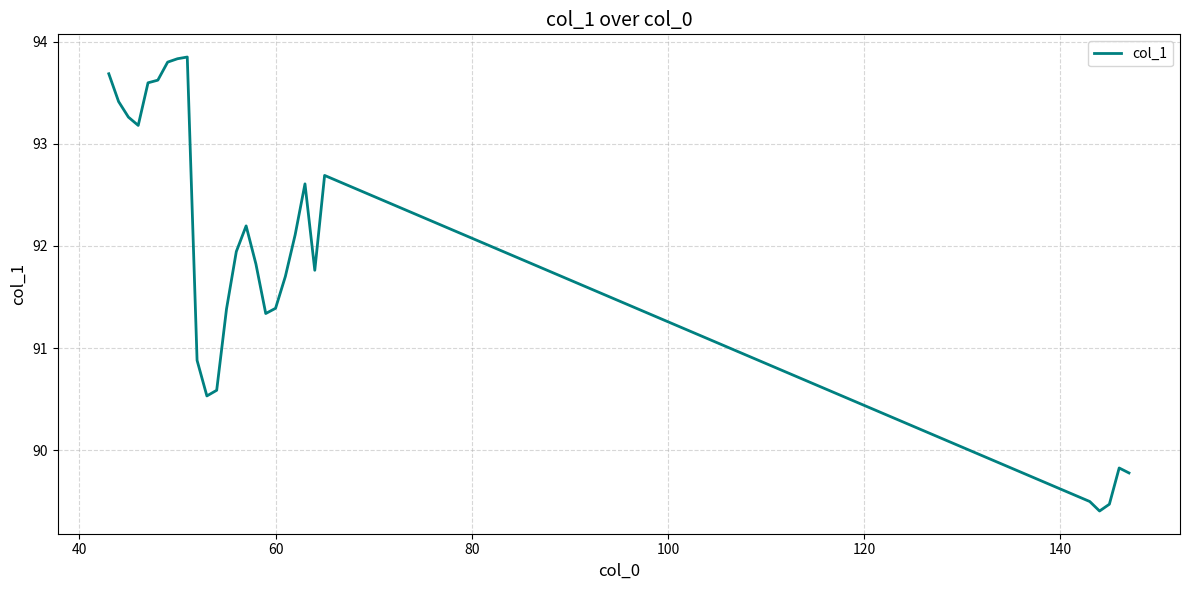

What is the minimum value shown in the chart?

89.4